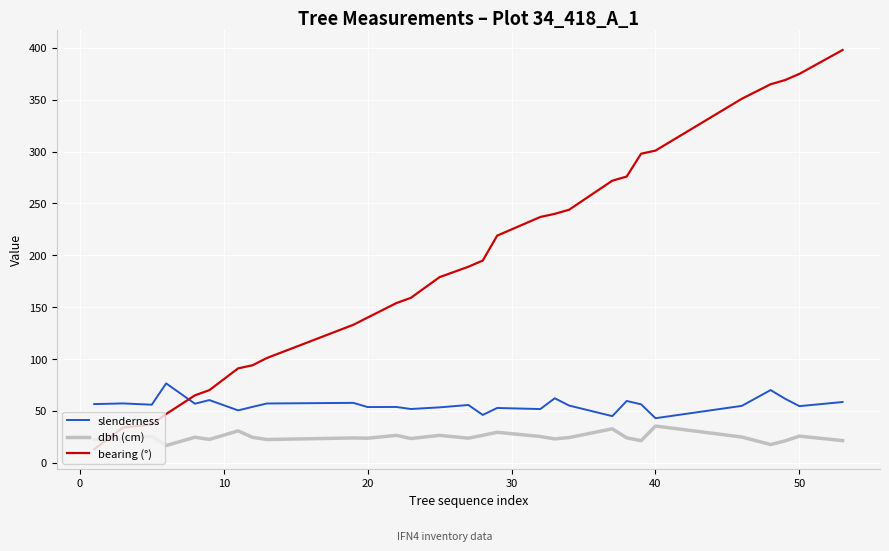

List the series in order of their peak value, lowest first.

dbh (cm), slenderness, bearing (°)